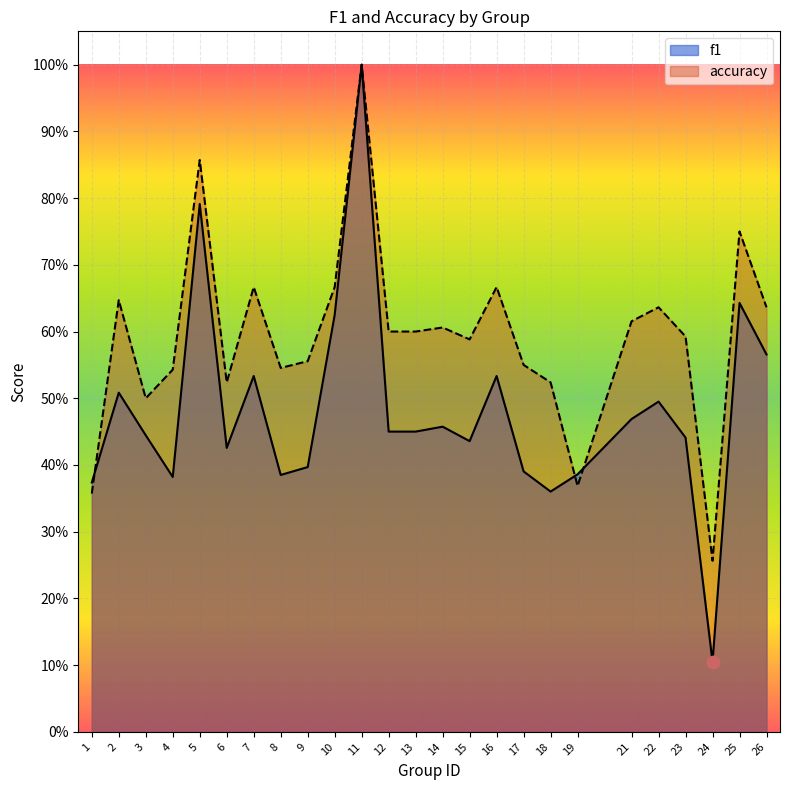

At which category is the sum across all series the highest?

11